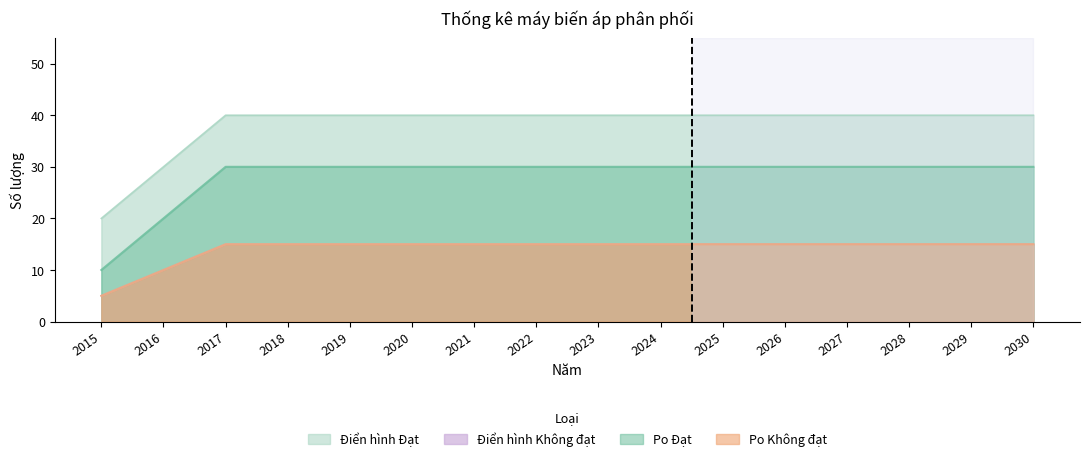

How many series are shown in this chart?

4